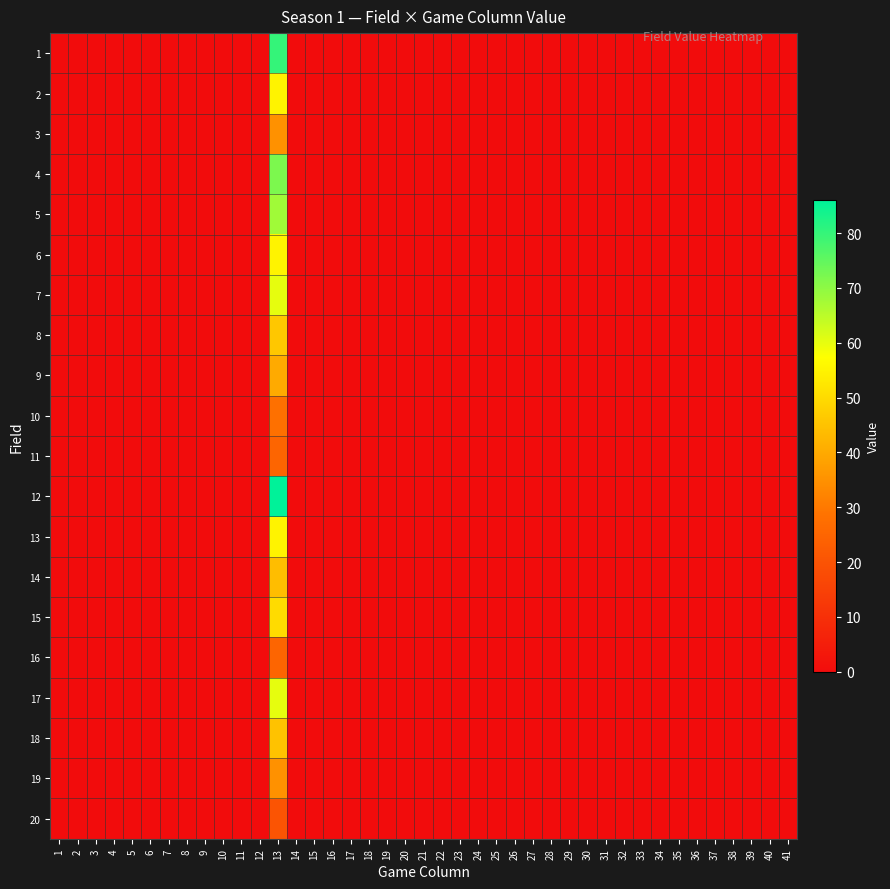

Between 4 and 11, which is larger?

11